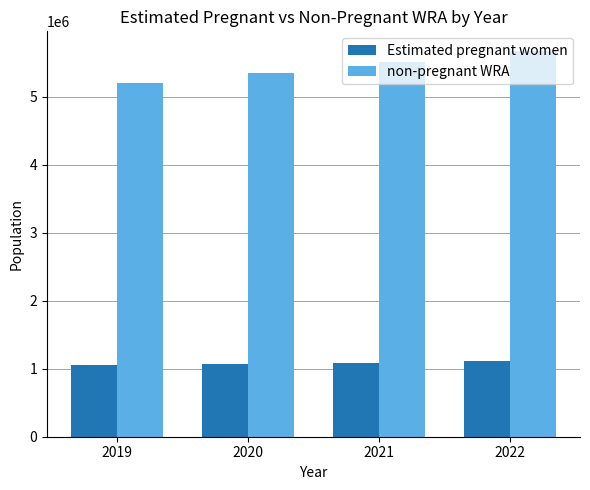

Between 2019 and 2022, which series saw the biggest shift?

non-pregnant WRA